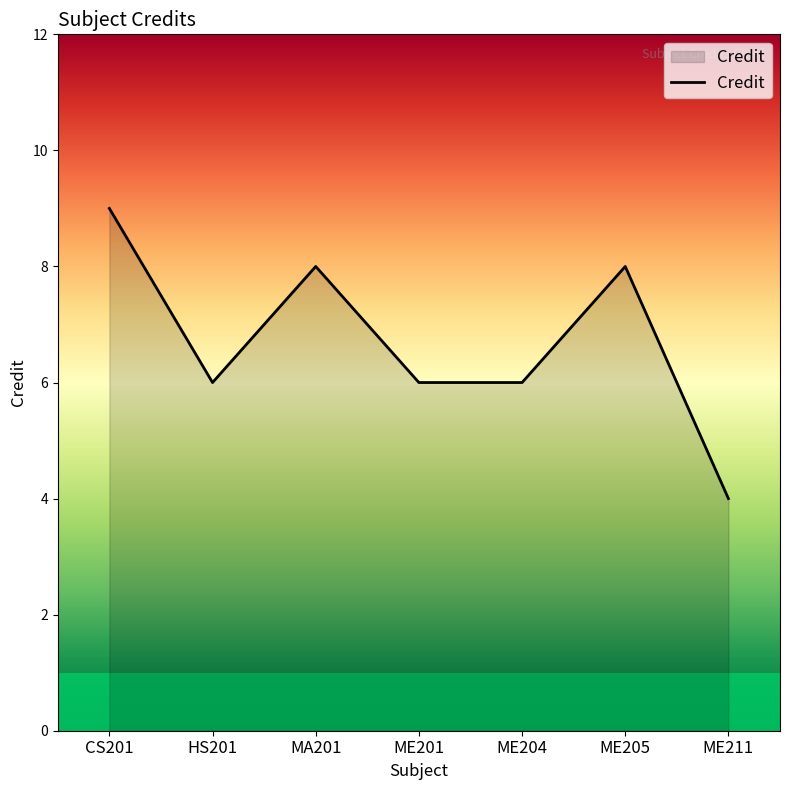

Approximately how many times larger is the value at ME211 compared to ME205?

0.5